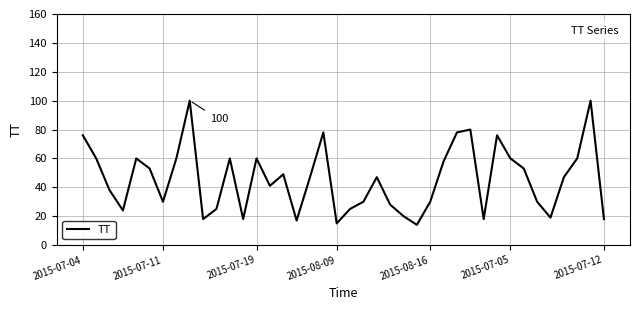

What is the greatest value displayed?

100